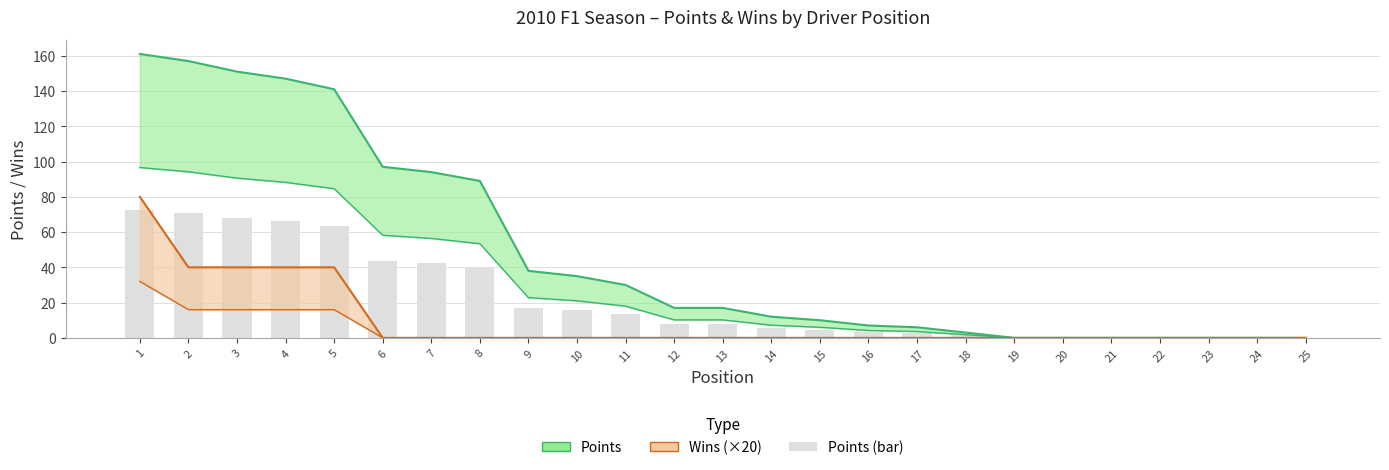

What is the value of the 12th bar from the left?

7.7